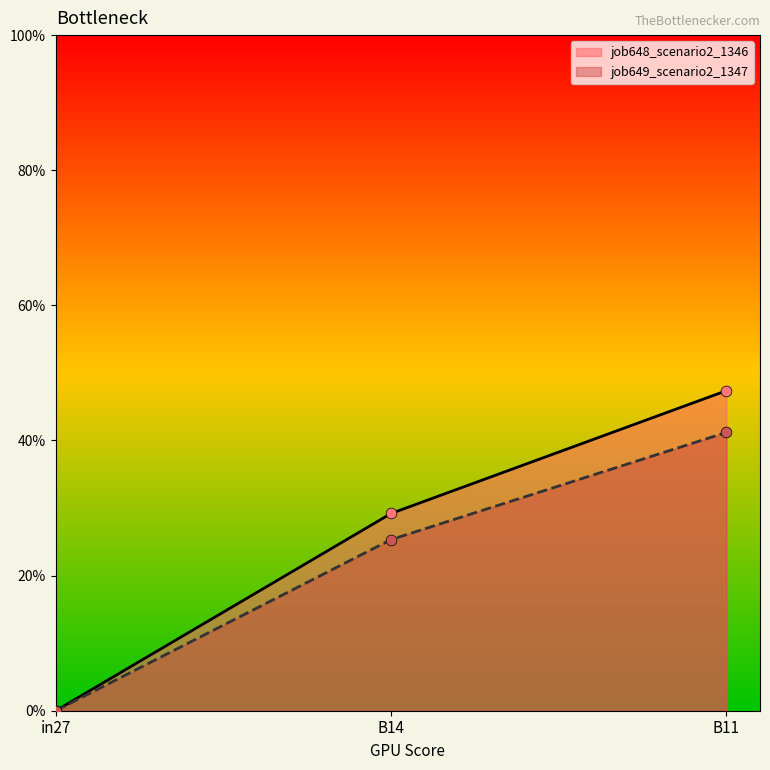

What are all the series names shown in the legend?

job648_scenario2_1346, job649_scenario2_1347